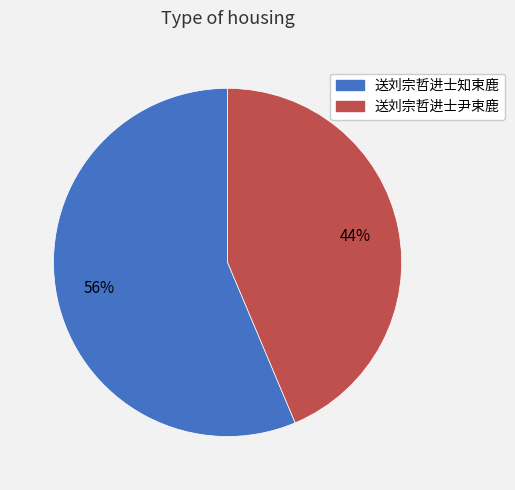

Rank the categories by value from highest to lowest.

送刘宗哲进士知束鹿, 送刘宗哲进士尹束鹿